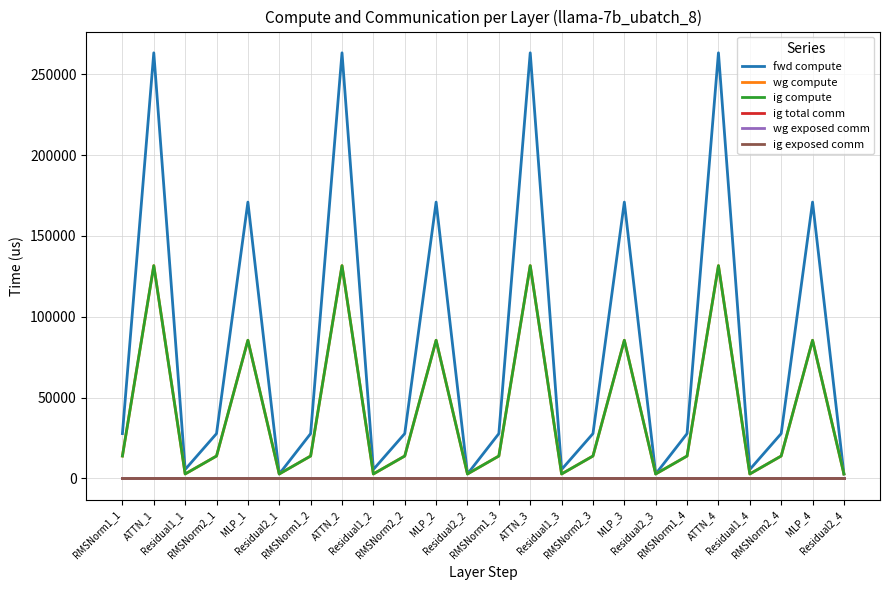

Reading left to right, extract all data points from this chart.

fwd compute: RMSNorm1_1=27740.0	ATTN_1=263297.8	Residual1_1=5541.6	RMSNorm2_1=27740.0	MLP_1=170957.6	Residual2_1=2770.8	RMSNorm1_2=27740.0	ATTN_2=263297.8	Residual1_2=5541.6	RMSNorm2_2=27740.0	MLP_2=170957.6	Residual2_2=2770.8	RMSNorm1_3=27740.0	ATTN_3=263297.8	Residual1_3=5541.6	RMSNorm2_3=27740.0	MLP_3=170957.6	Residual2_3=2770.8	RMSNorm1_4=27740.0	ATTN_4=263297.8	Residual1_4=5541.6	RMSNorm2_4=27740.0	MLP_4=170957.6	Residual2_4=2770.8
wg compute: RMSNorm1_1=13870.0	ATTN_1=131648.9	Residual1_1=2770.8	RMSNorm2_1=13870.0	MLP_1=85478.8	Residual2_1=2770.8	RMSNorm1_2=13870.0	ATTN_2=131648.9	Residual1_2=2770.8	RMSNorm2_2=13870.0	MLP_2=85478.8	Residual2_2=2770.8	RMSNorm1_3=13870.0	ATTN_3=131648.9	Residual1_3=2770.8	RMSNorm2_3=13870.0	MLP_3=85478.8	Residual2_3=2770.8	RMSNorm1_4=13870.0	ATTN_4=131648.9	Residual1_4=2770.8	RMSNorm2_4=13870.0	MLP_4=85478.8	Residual2_4=2770.8
ig compute: RMSNorm1_1=13870.0	ATTN_1=131648.9	Residual1_1=2770.8	RMSNorm2_1=13870.0	MLP_1=85478.8	Residual2_1=2770.8	RMSNorm1_2=13870.0	ATTN_2=131648.9	Residual1_2=2770.8	RMSNorm2_2=13870.0	MLP_2=85478.8	Residual2_2=2770.8	RMSNorm1_3=13870.0	ATTN_3=131648.9	Residual1_3=2770.8	RMSNorm2_3=13870.0	MLP_3=85478.8	Residual2_3=2770.8	RMSNorm1_4=13870.0	ATTN_4=131648.9	Residual1_4=2770.8	RMSNorm2_4=13870.0	MLP_4=85478.8	Residual2_4=2770.8
ig total comm: RMSNorm1_1=0.0	ATTN_1=0.0	Residual1_1=0.0	RMSNorm2_1=0.0	MLP_1=0.0	Residual2_1=0.0	RMSNorm1_2=0.0	ATTN_2=0.0	Residual1_2=0.0	RMSNorm2_2=0.0	MLP_2=0.0	Residual2_2=0.0	RMSNorm1_3=0.0	ATTN_3=0.0	Residual1_3=0.0	RMSNorm2_3=0.0	MLP_3=0.0	Residual2_3=0.0	RMSNorm1_4=0.0	ATTN_4=0.0	Residual1_4=0.0	RMSNorm2_4=0.0	MLP_4=0.0	Residual2_4=0.0
wg exposed comm: RMSNorm1_1=0.0	ATTN_1=0.0	Residual1_1=0.0	RMSNorm2_1=0.0	MLP_1=0.0	Residual2_1=0.0	RMSNorm1_2=0.0	ATTN_2=0.0	Residual1_2=0.0	RMSNorm2_2=0.0	MLP_2=0.0	Residual2_2=0.0	RMSNorm1_3=0.0	ATTN_3=0.0	Residual1_3=0.0	RMSNorm2_3=0.0	MLP_3=0.0	Residual2_3=0.0	RMSNorm1_4=0.0	ATTN_4=0.0	Residual1_4=0.0	RMSNorm2_4=0.0	MLP_4=0.0	Residual2_4=0.0
ig exposed comm: RMSNorm1_1=0.0	ATTN_1=0.0	Residual1_1=0.0	RMSNorm2_1=0.0	MLP_1=0.0	Residual2_1=0.0	RMSNorm1_2=0.0	ATTN_2=0.0	Residual1_2=0.0	RMSNorm2_2=0.0	MLP_2=0.0	Residual2_2=0.0	RMSNorm1_3=0.0	ATTN_3=0.0	Residual1_3=0.0	RMSNorm2_3=0.0	MLP_3=0.0	Residual2_3=0.0	RMSNorm1_4=0.0	ATTN_4=0.0	Residual1_4=0.0	RMSNorm2_4=0.0	MLP_4=0.0	Residual2_4=0.0